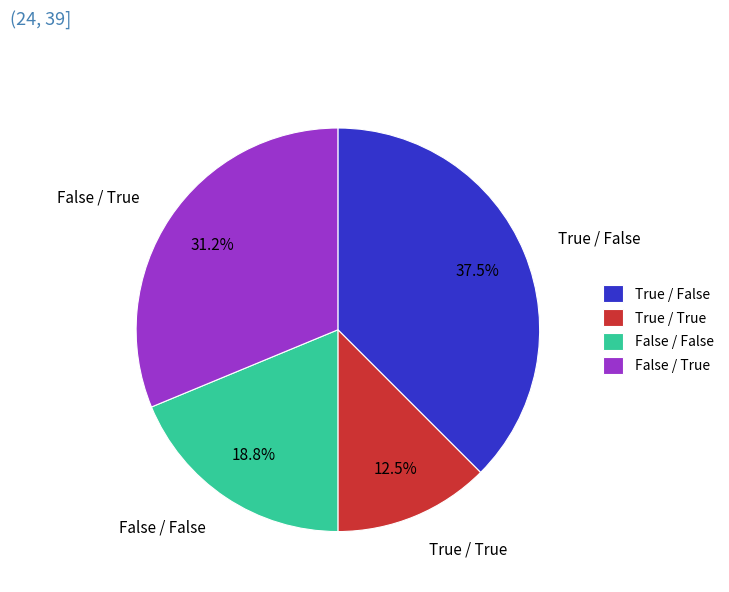

Rank the categories by value from highest to lowest.

True / False, False / True, False / False, True / True